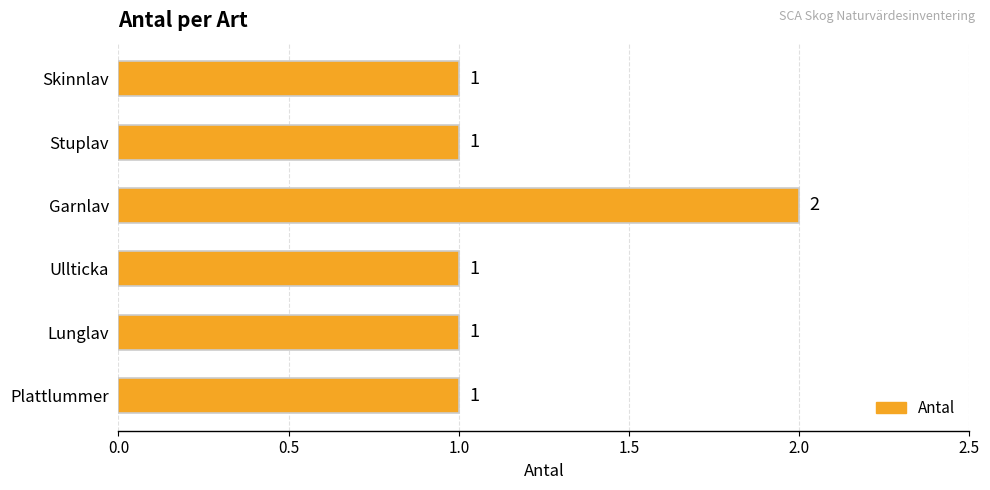

Reading bottom to top, list all the values displayed in this chart.

1	1	1	2	1	1